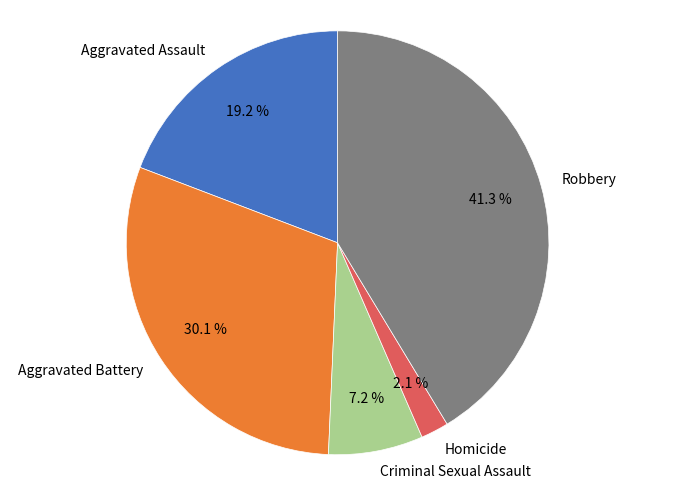

What is the total percentage of Aggravated Assault and Criminal Sexual Assault?

26.4%